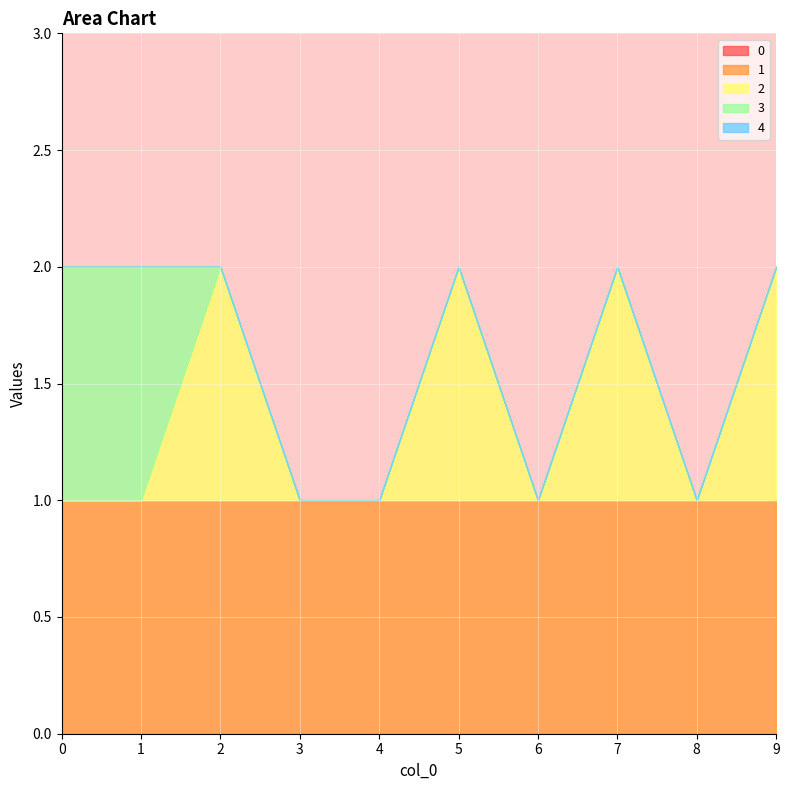

Rank the categories by 0 value from lowest to highest.

0, 1, 2, 3, 4, 5, 6, 7, 8, 9